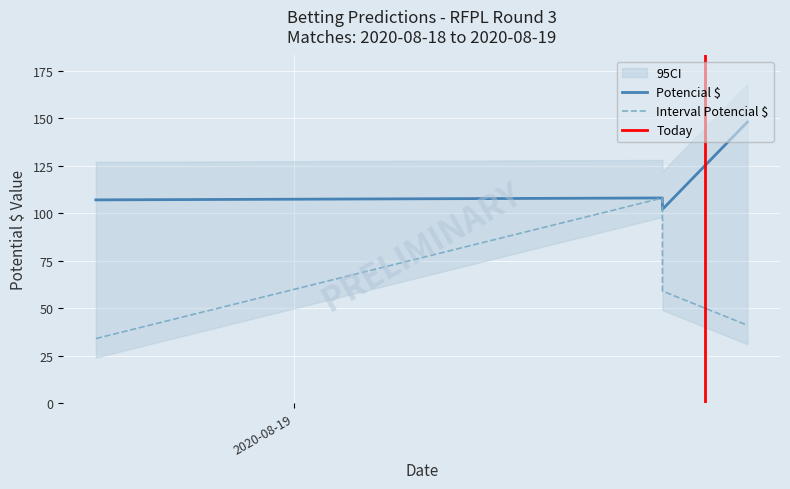

How many data points in Interval Potencial $ are above 59?

1